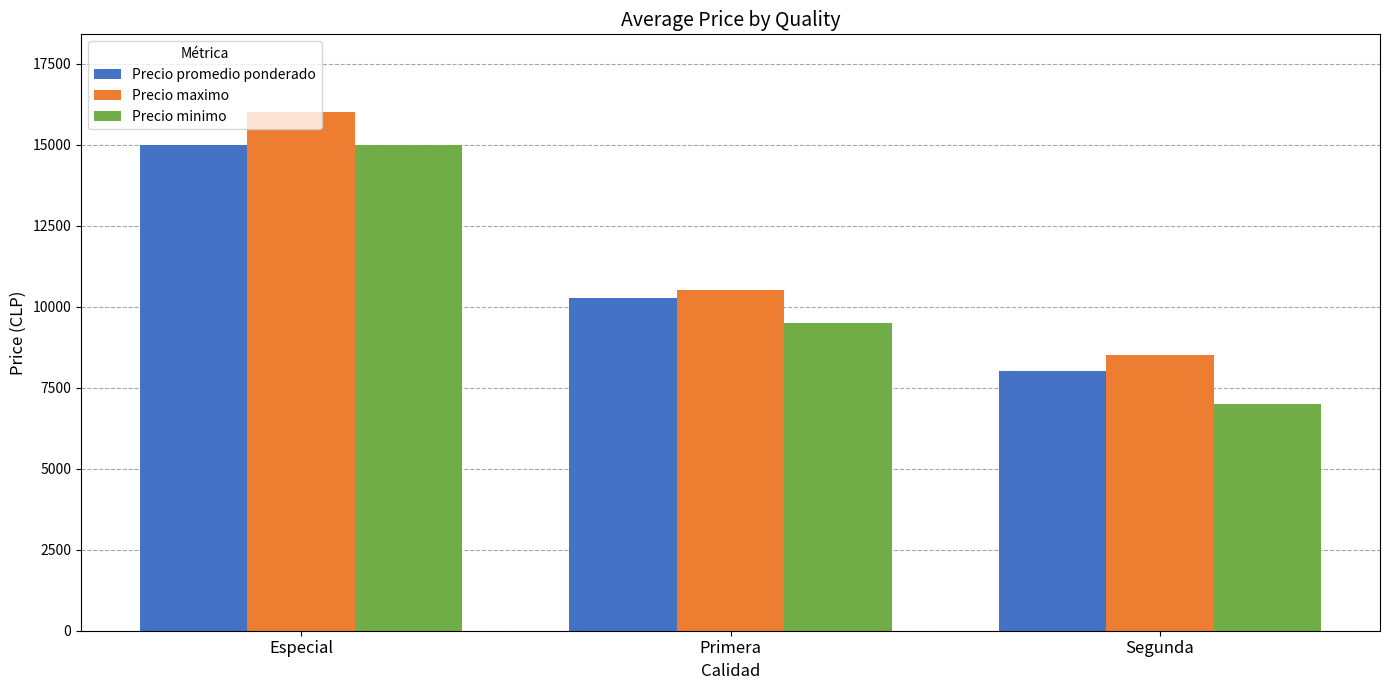

What is the sum of all Precio promedio ponderado values?

33250